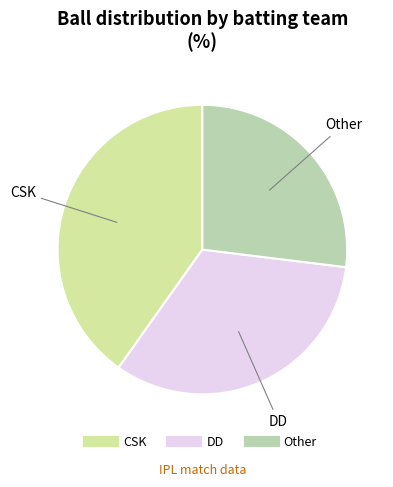

Between DD and Other, which is larger?

DD